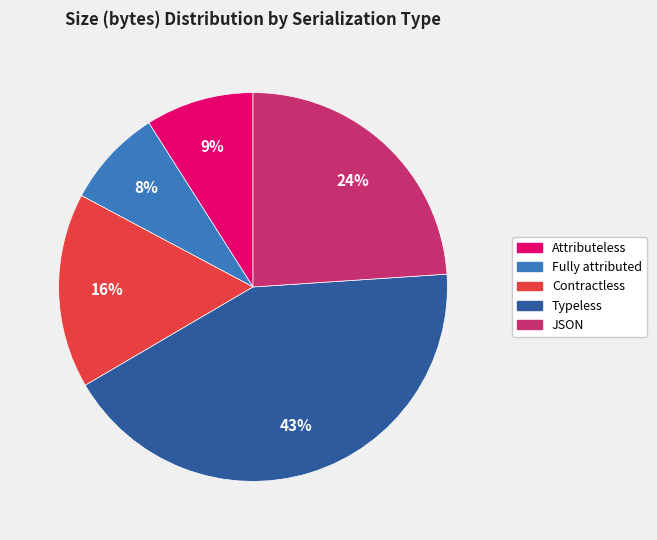

Rank the categories by value from lowest to highest.

Fully attributed, Attributeless, Contractless, JSON, Typeless